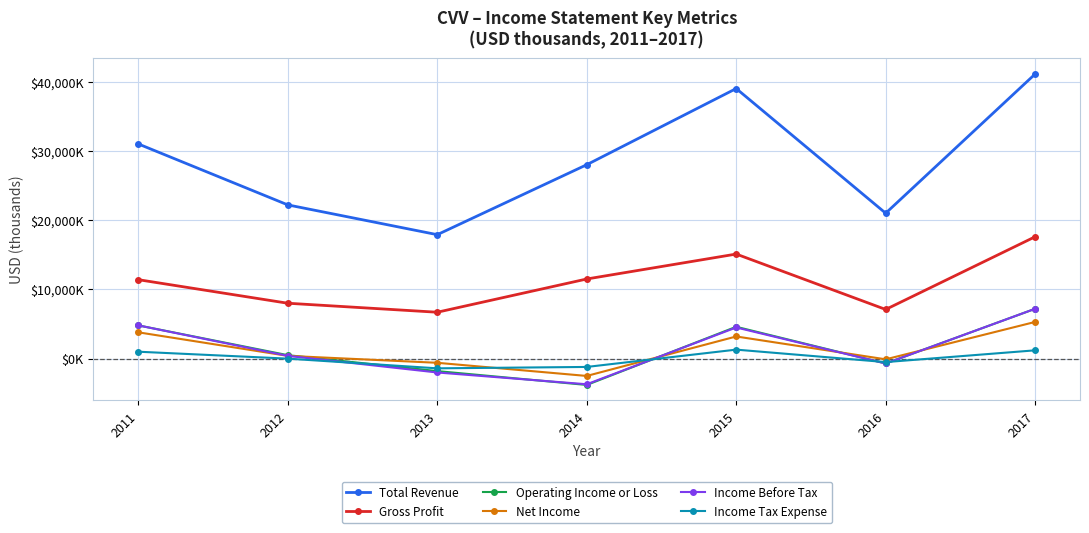

Reading left to right, what are all the values shown in this chart?

Total Revenue: 2011=31000	2012=22200	2013=17900	2014=28000	2015=39000	2016=21000	2017=41100
Gross Profit: 2011=11400	2012=8000	2013=6700	2014=11500	2015=15100	2016=7100	2017=17600
Operating Income or Loss: 2011=4800	2012=500	2013=-1800	2014=-3800	2015=4600	2016=-700	2017=7200
Net Income: 2011=3800	2012=400	2013=-600	2014=-2500	2015=3200	2016=-100	2017=5300
Income Before Tax: 2011=4800	2012=400	2013=-2000	2014=-3700	2015=4500	2016=-700	2017=7200
Income Tax Expense: 2011=1000	2012=0	2013=-1400	2014=-1200	2015=1300	2016=-500	2017=1200